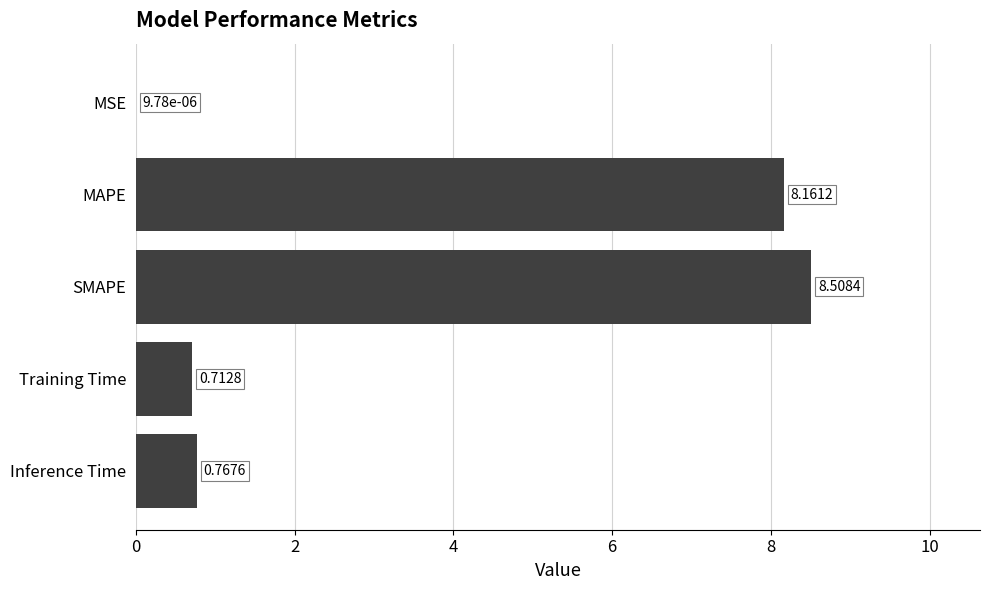

Which category has the highest value across all series?

SMAPE